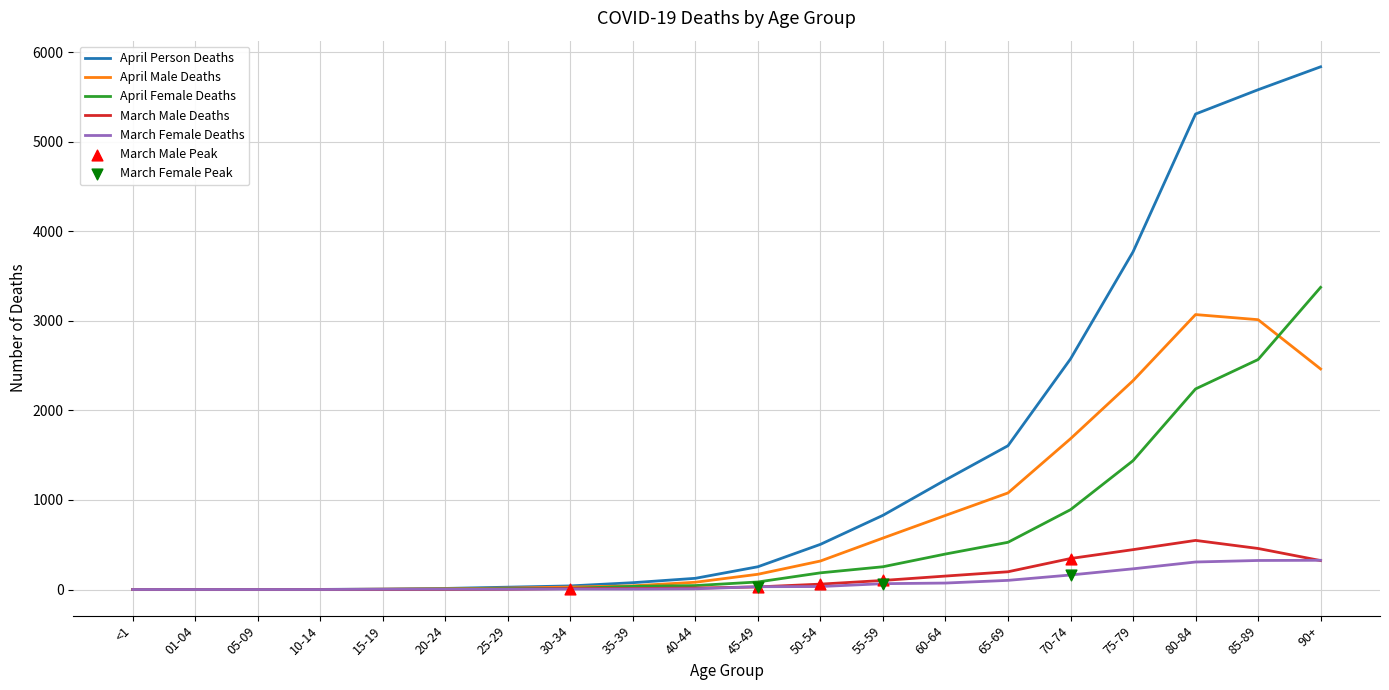

At which category is the sum across all series the highest?

90+